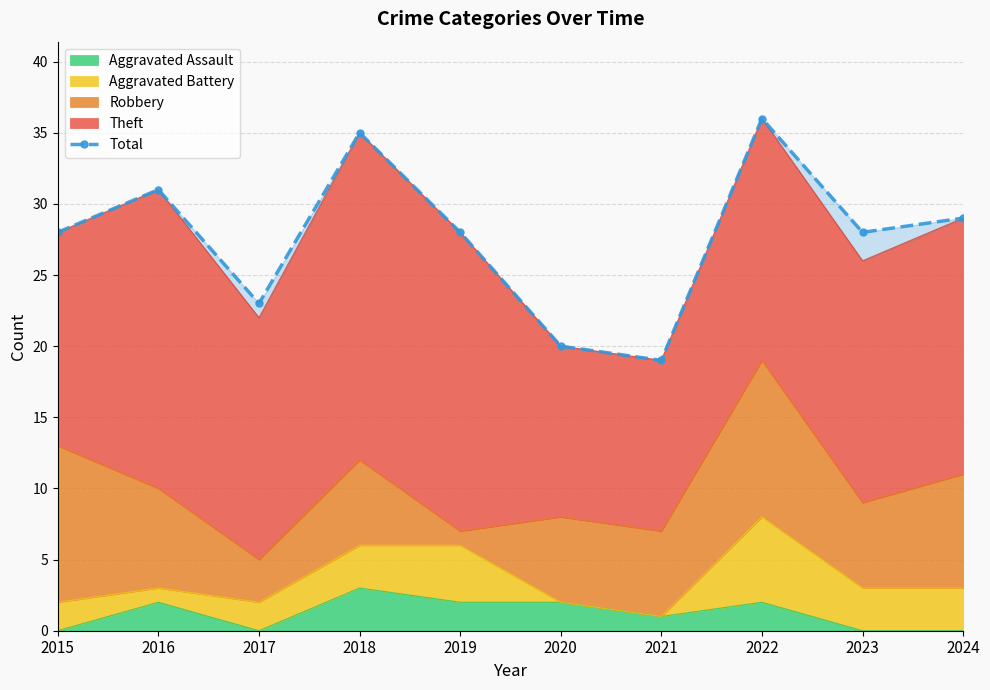

What is the difference between the values at 2024 and 2020?

9